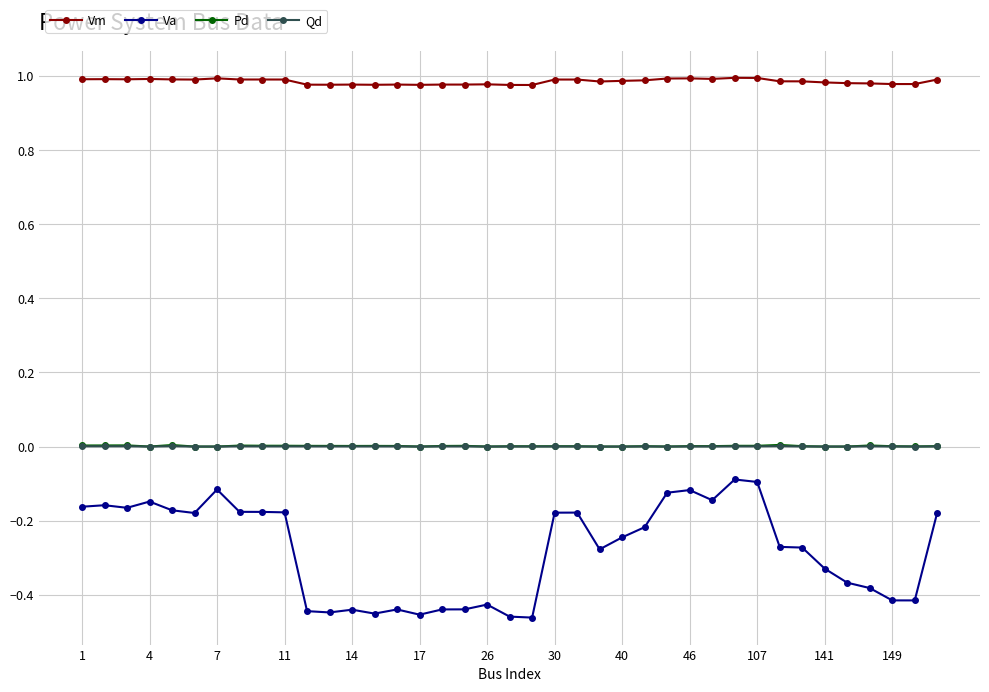

True or false: Qd has more than 1 interior local peaks.

True